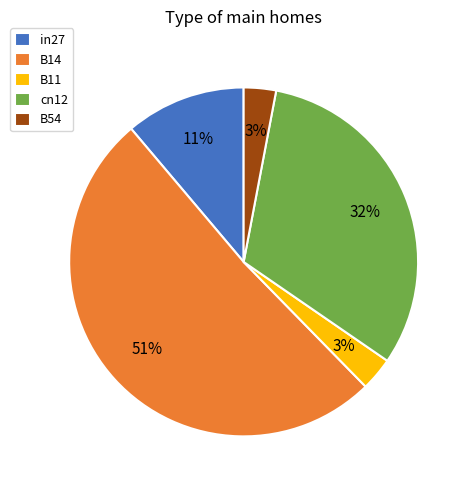

To the nearest percent, what is the difference between the B14 and B54 slice percentages?

48%